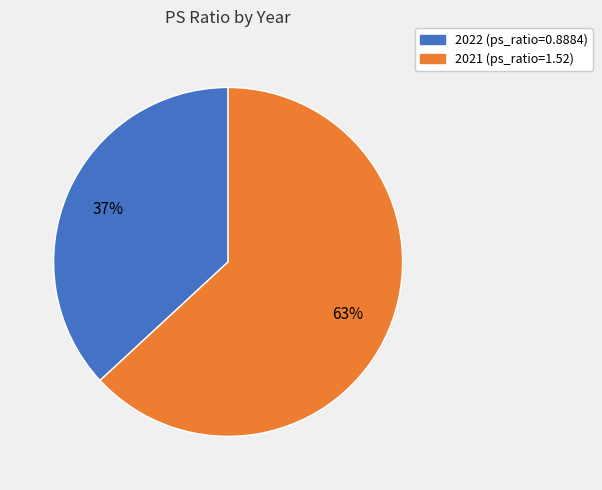

Which category has the biggest portion of the pie?

2021